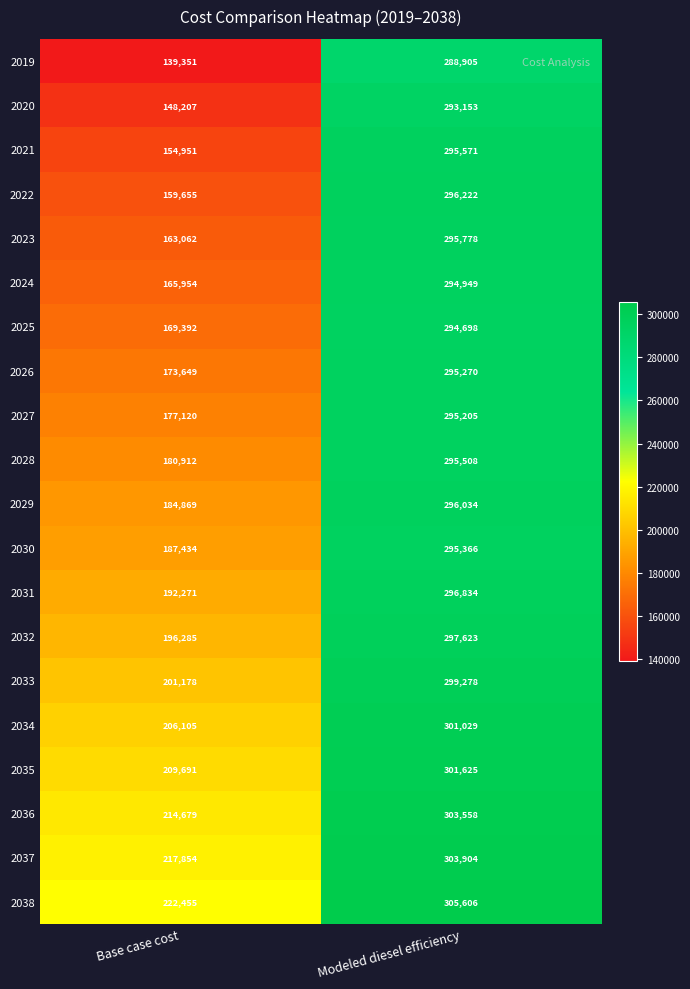

Where is 2020 nearest to the value 220680?

Base case cost